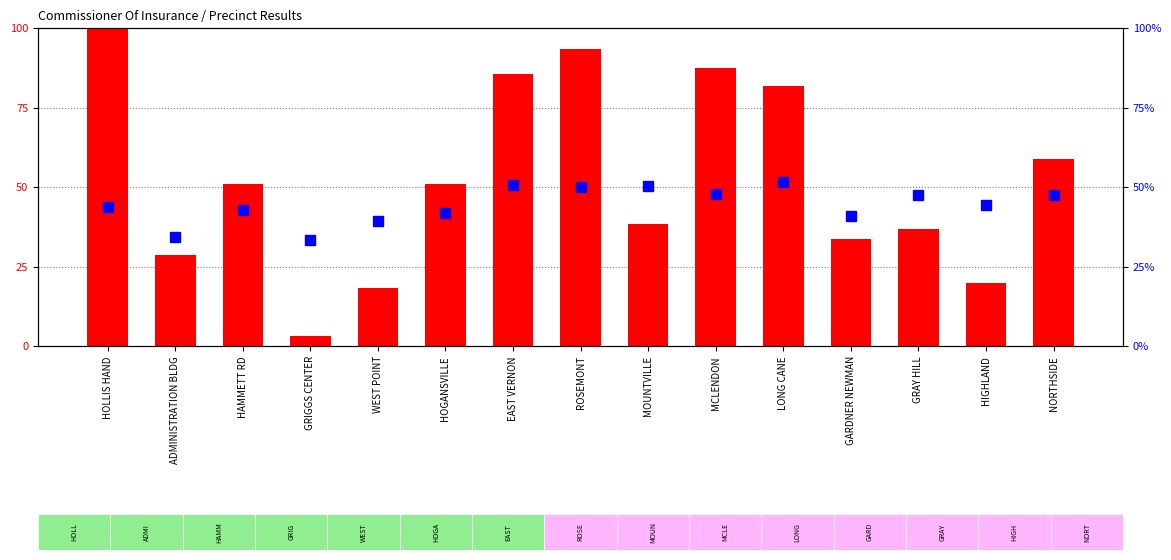

Which category has the lowest value in the percentile rank within the sample series?

GRIGGS CENTER